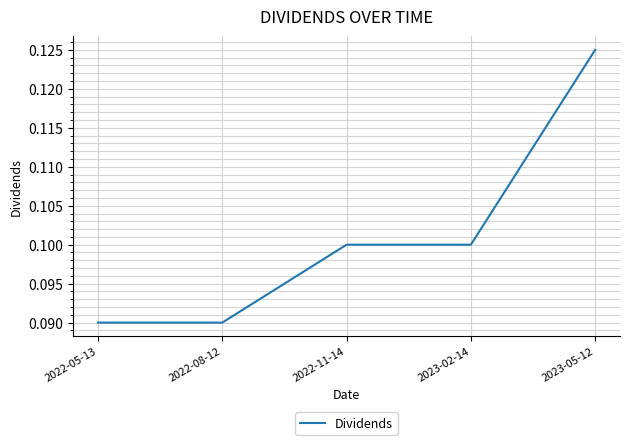

How many lines are shown in the chart?

1